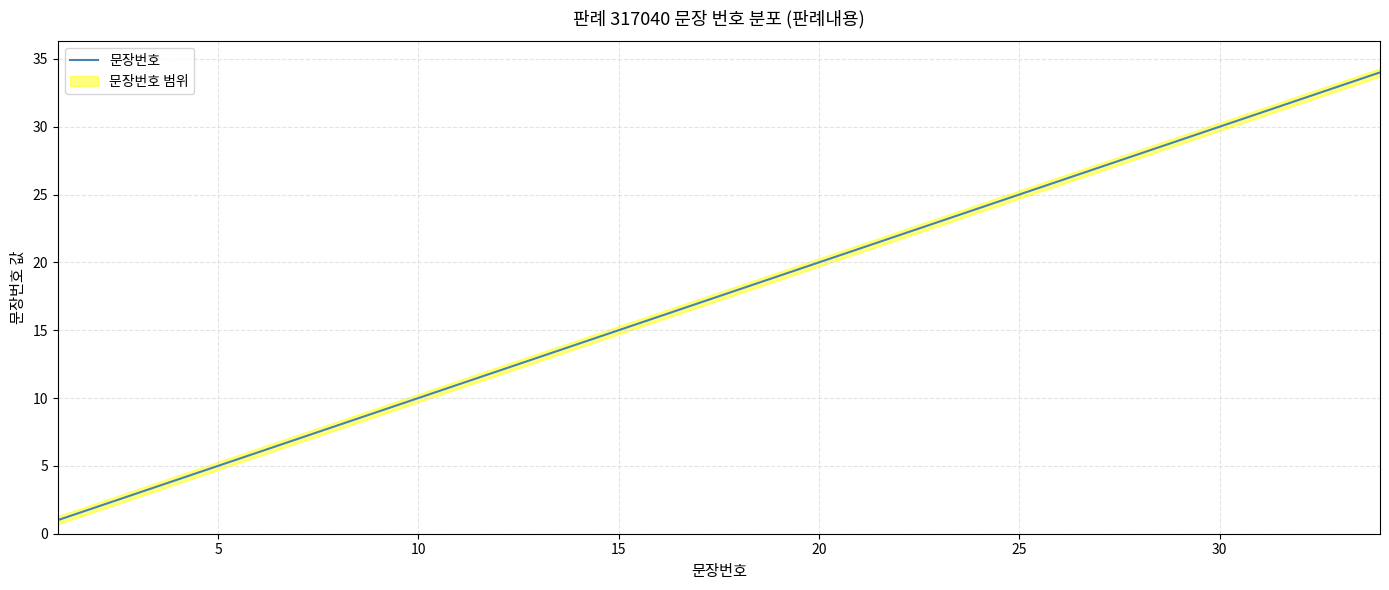

Does the chart have visible grid lines?

Yes